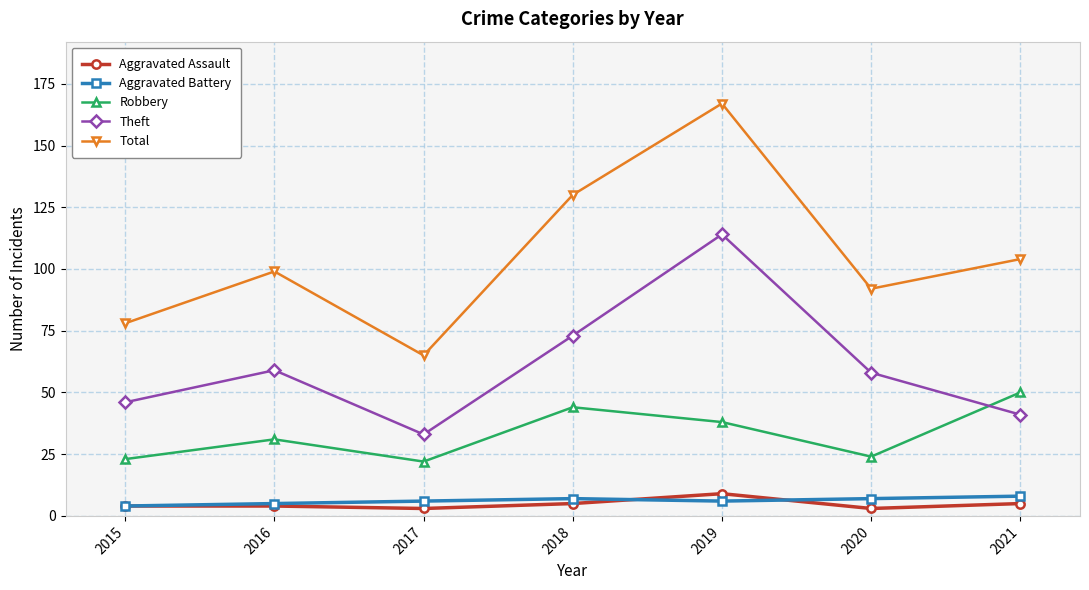

What is the approximate value of Aggravated Assault at 2019?

9